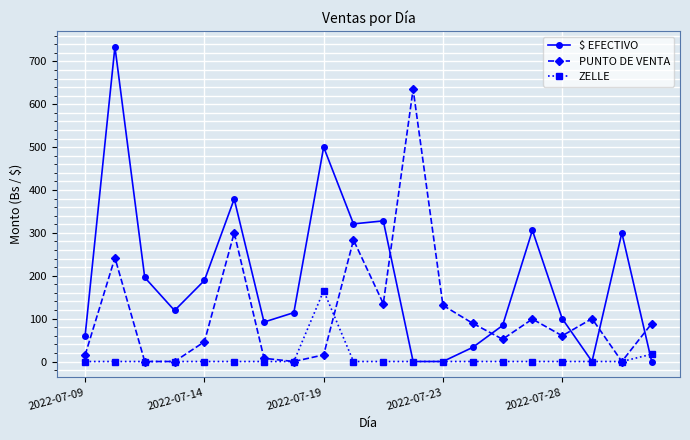

What is the value of the $ EFECTIVO point at the 17th from the left?

100.0